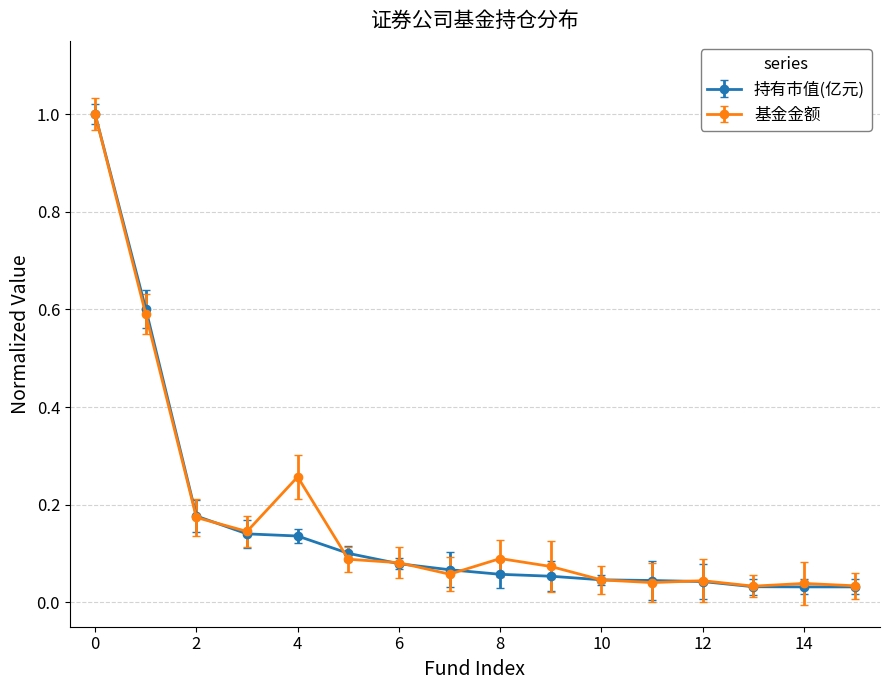

What is the maximum value shown in the chart?

1.0